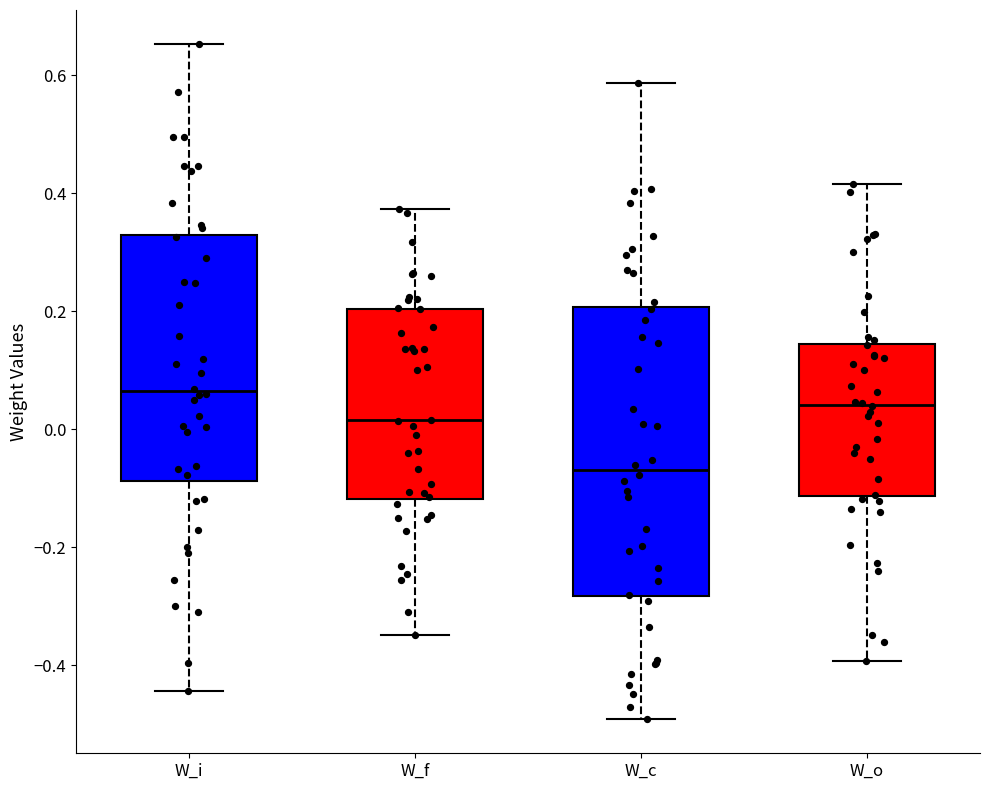

Reading left to right, transcribe this box plot: for each box, give where its median line is, the range the box spans, and where its two whiskers end, as read against the y-axis. The values are not printed on the chart, so give them approximately, as read against the axis.

W_i: median 0.06, box -0.08 to 0.32, whiskers -0.44 to 0.66
W_f: median 0.02, box -0.12 to 0.20, whiskers -0.34 to 0.38
W_c: median -0.06, box -0.28 to 0.20, whiskers -0.50 to 0.58
W_o: median 0.04, box -0.12 to 0.14, whiskers -0.40 to 0.42